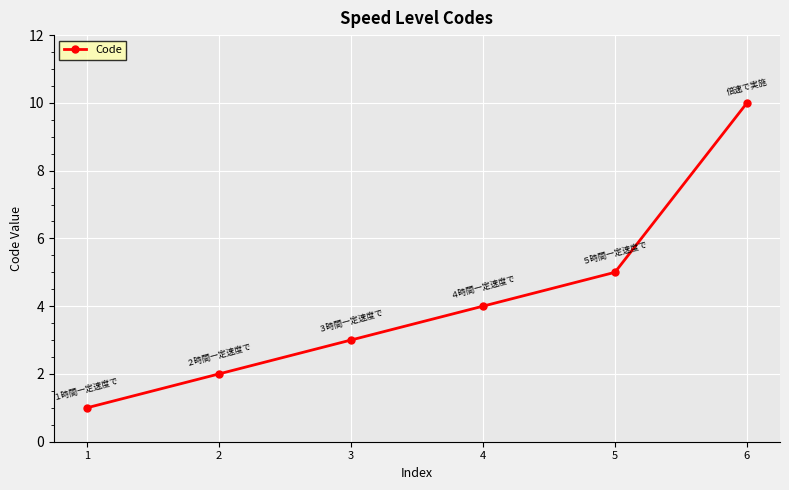

What is the change in value from 4 to 6?

+6